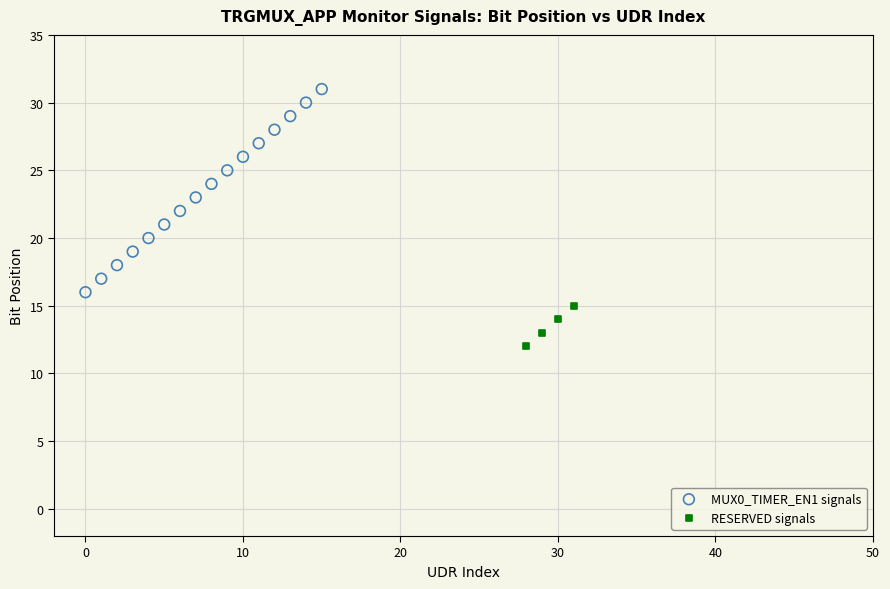

Which series reaches the minimum Y coordinate?

RESERVED signals